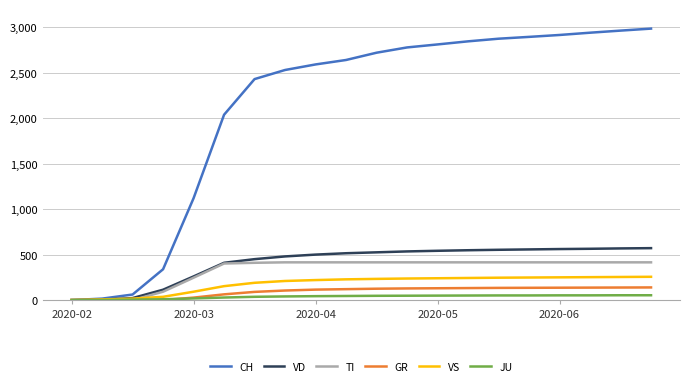

Count the number of data series in this chart.

6